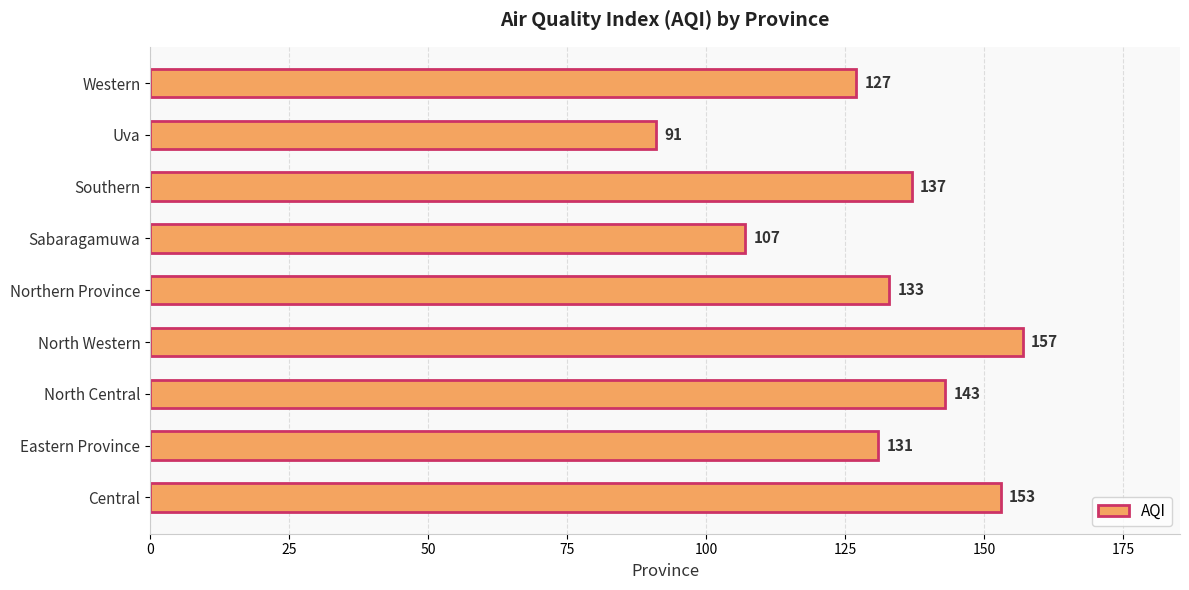

What is the maximum value shown in the chart?

157